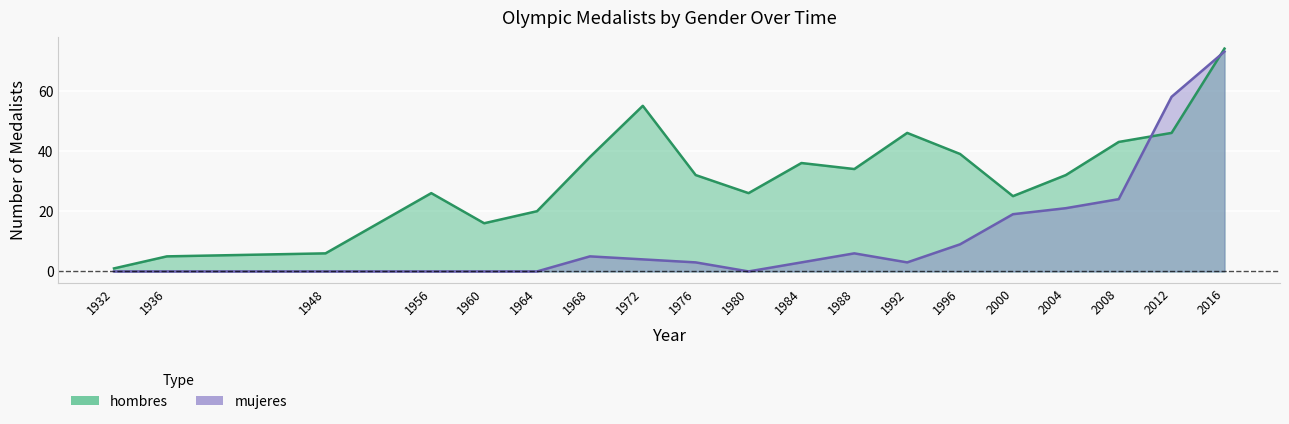

How many data points in hombres are above 32?

9